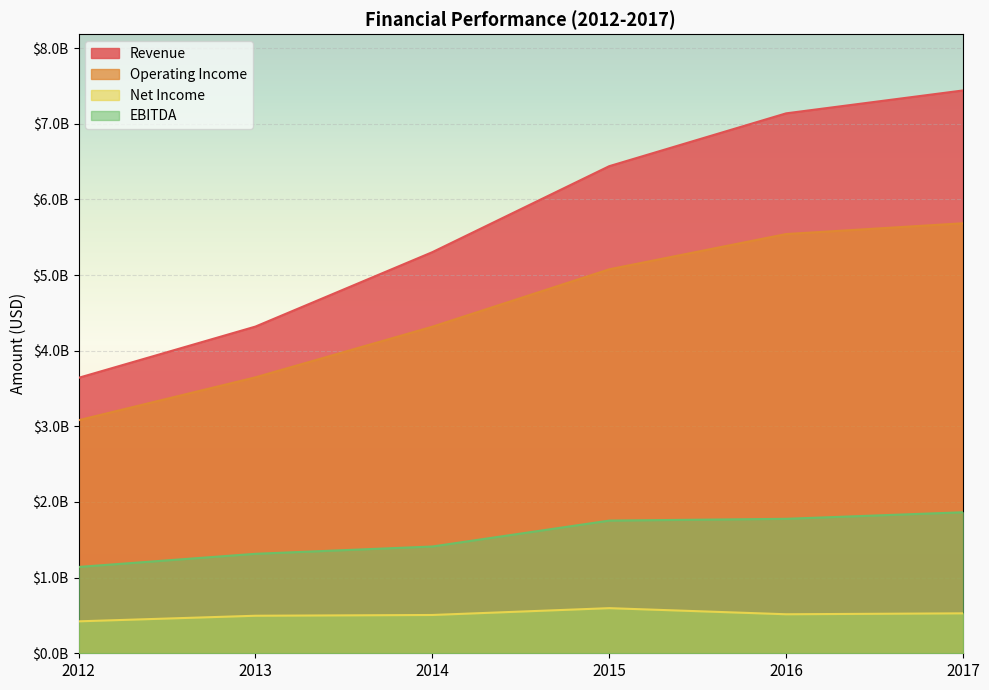

Which has a higher value, 2015 or 2012?

2015